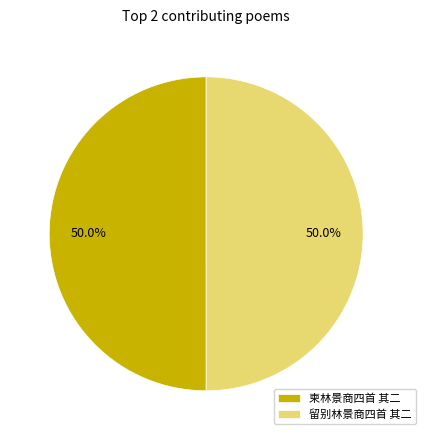

Do 柬林景商四首 其二 and 留别林景商四首 其二 together represent more than half of the pie?

Yes